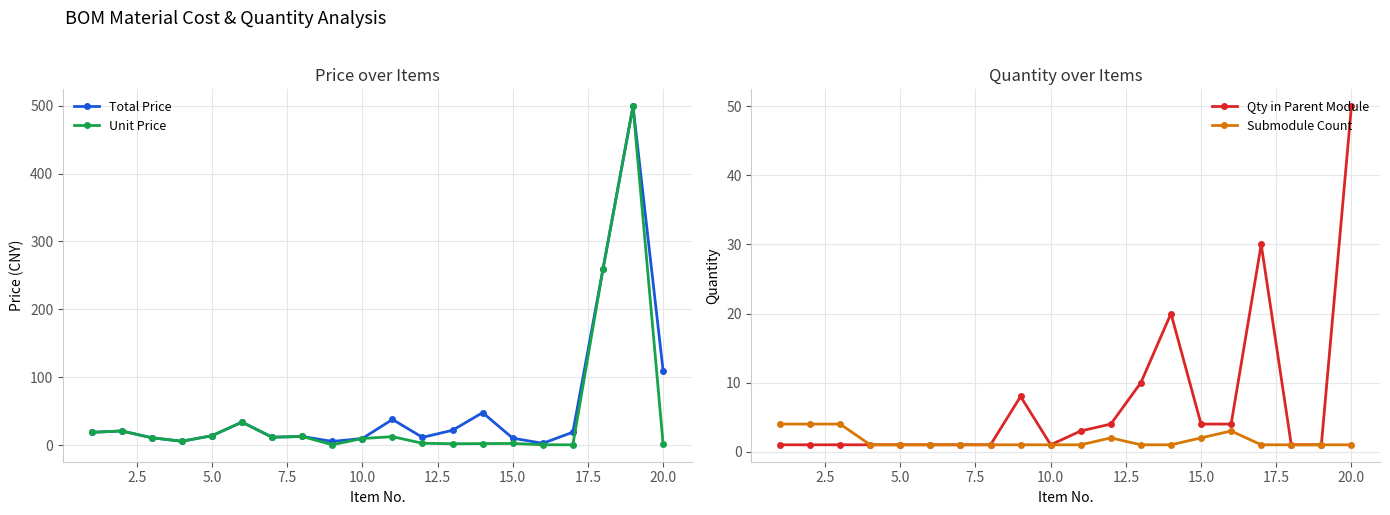

True or false: Unit Price has more than 1 points higher than both neighbors.

True